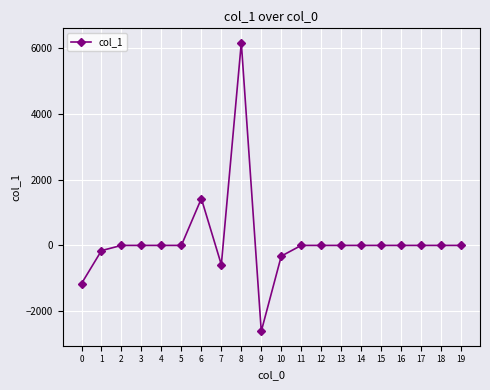

What is the average value?

137.0